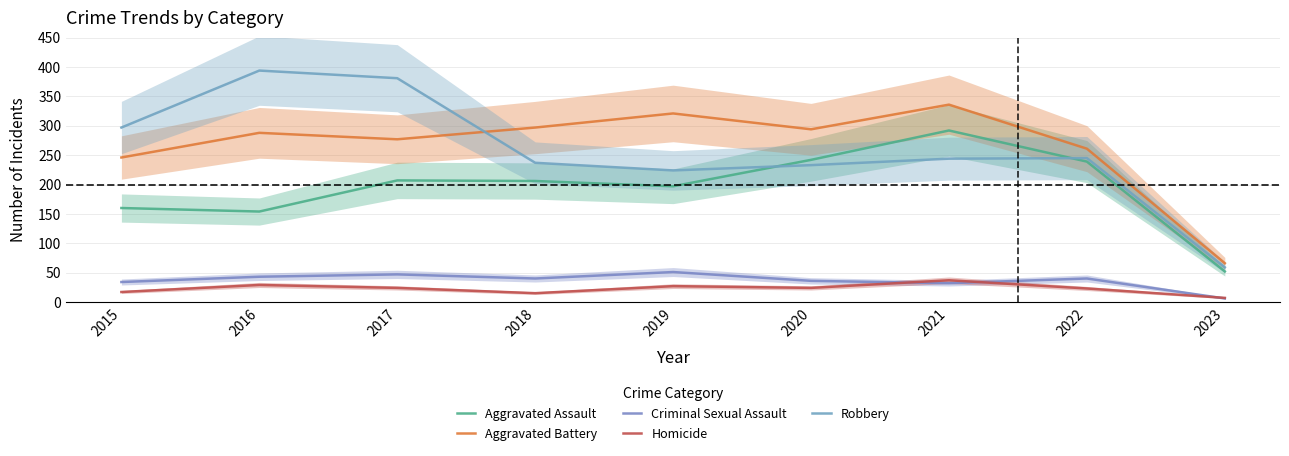

At which category does Criminal Sexual Assault reach its first local peak?

2017